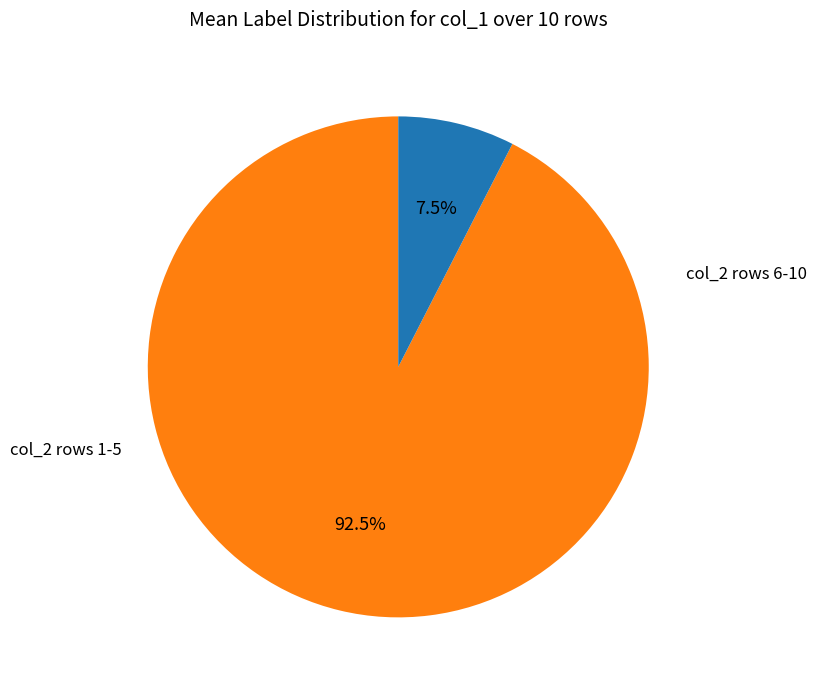

Is there any slice that represents more than half of the pie?

Yes